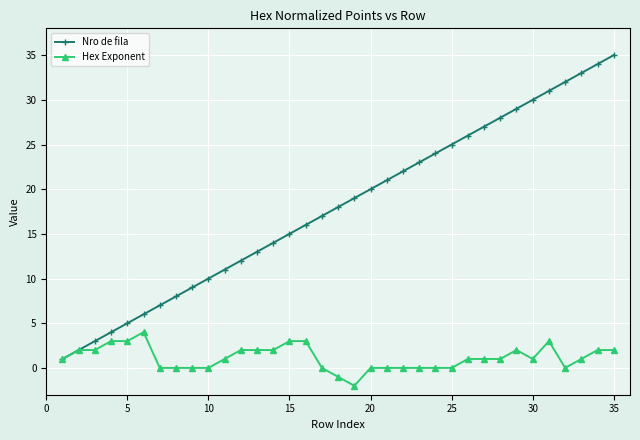

Which series has the widest spread of values?

Nro de fila